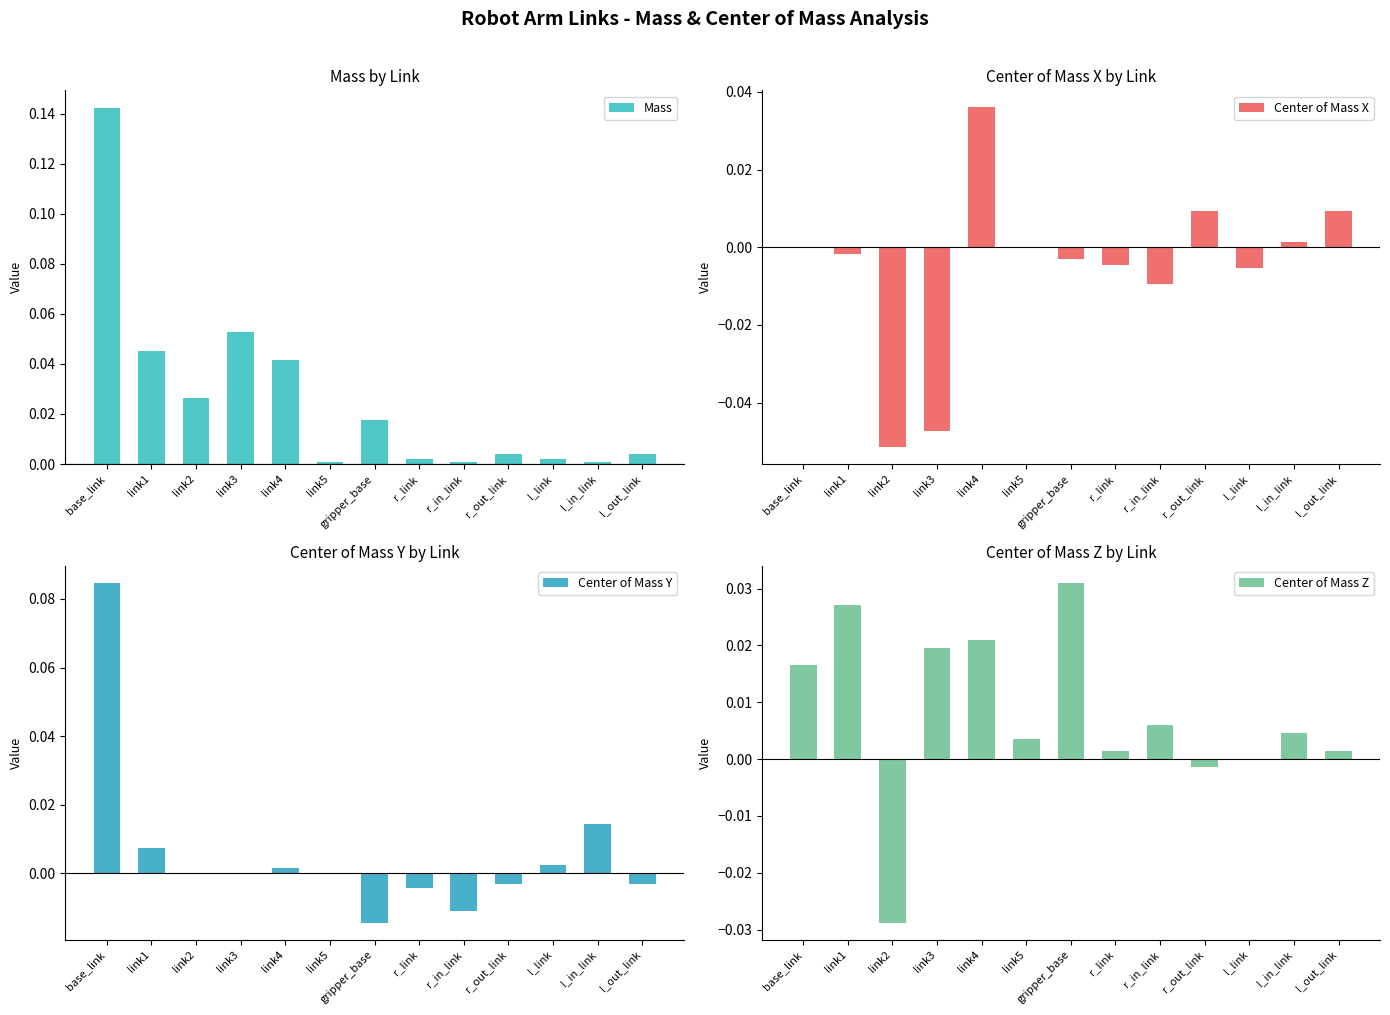

Count the number of categories in the chart.

13